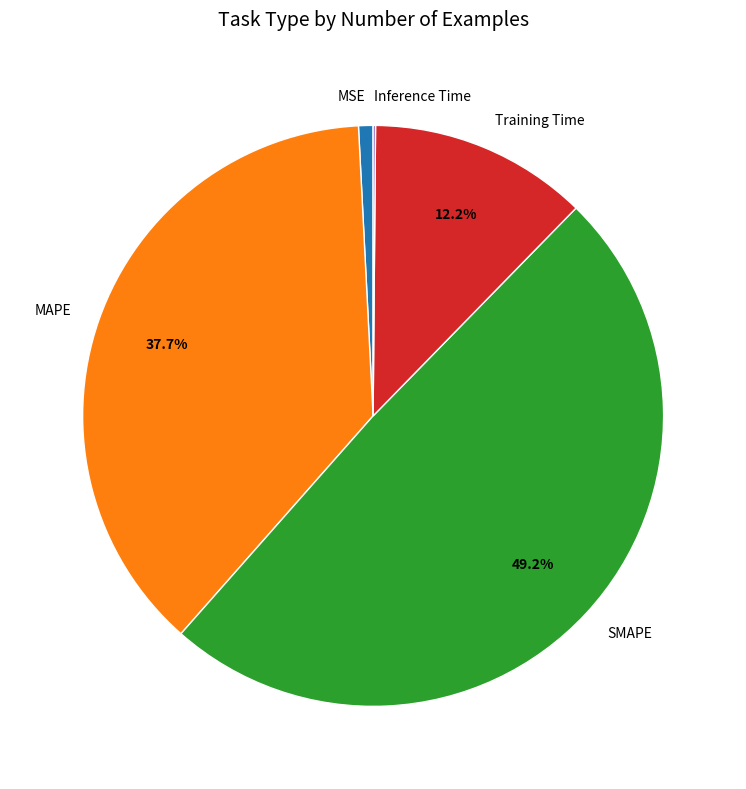

What portion of the pie excludes Training Time?

87.8%